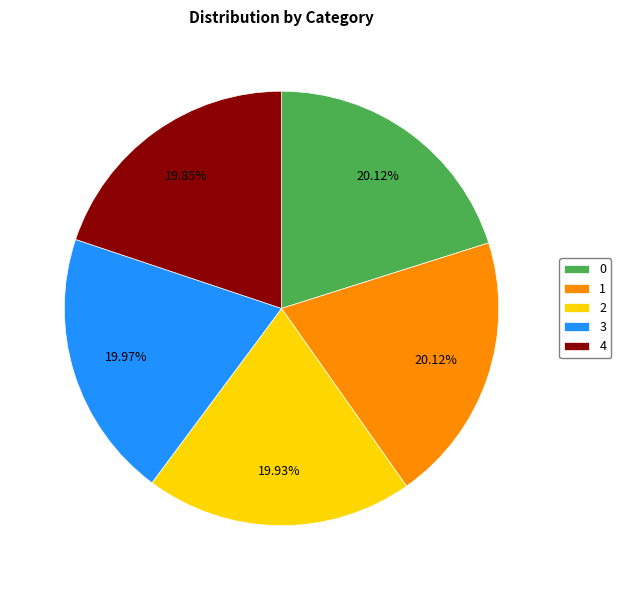

Is there any slice that represents more than half of the pie?

No